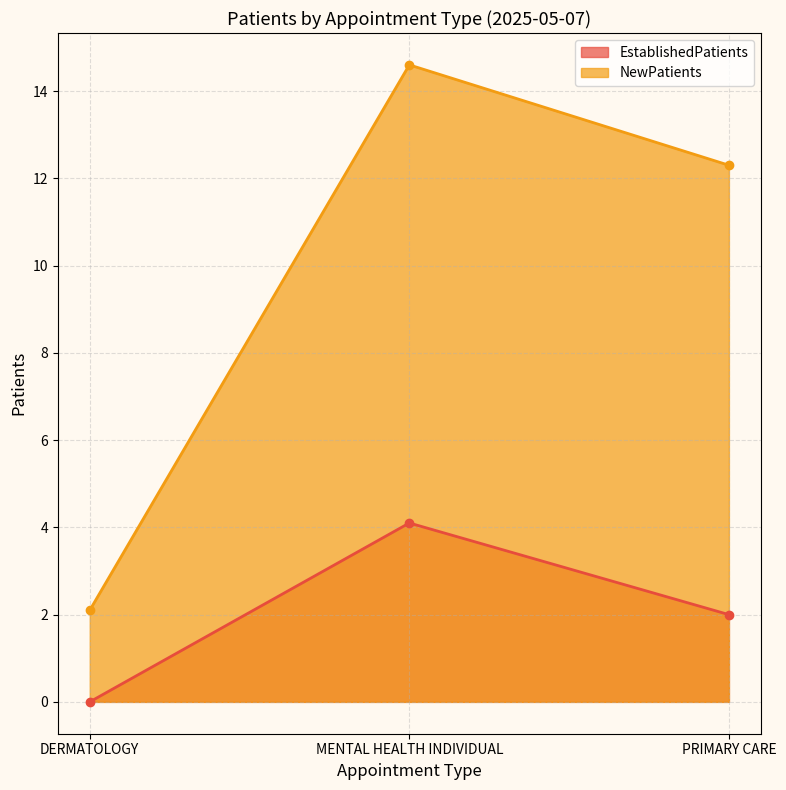

How many data points does each series have?

3